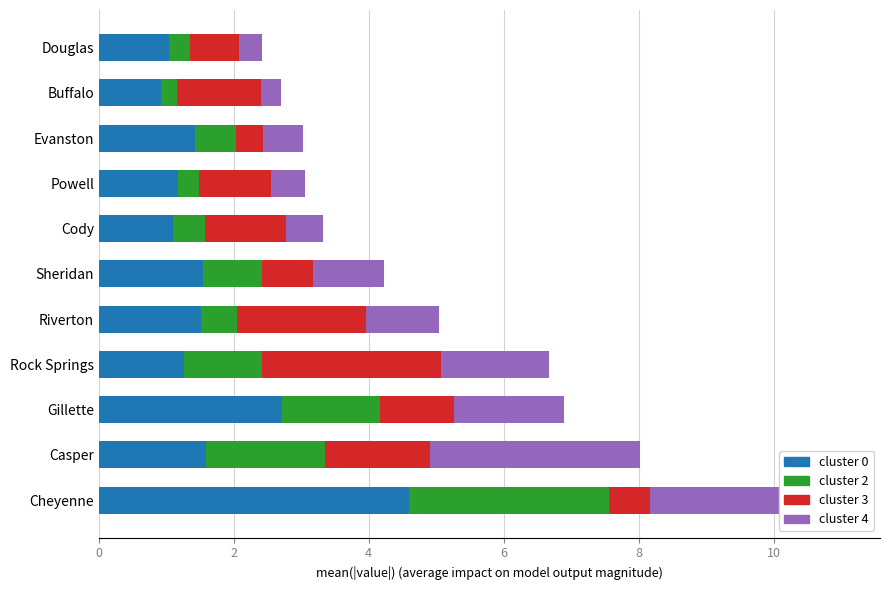

What is the total value across all series at Cody?

3.3